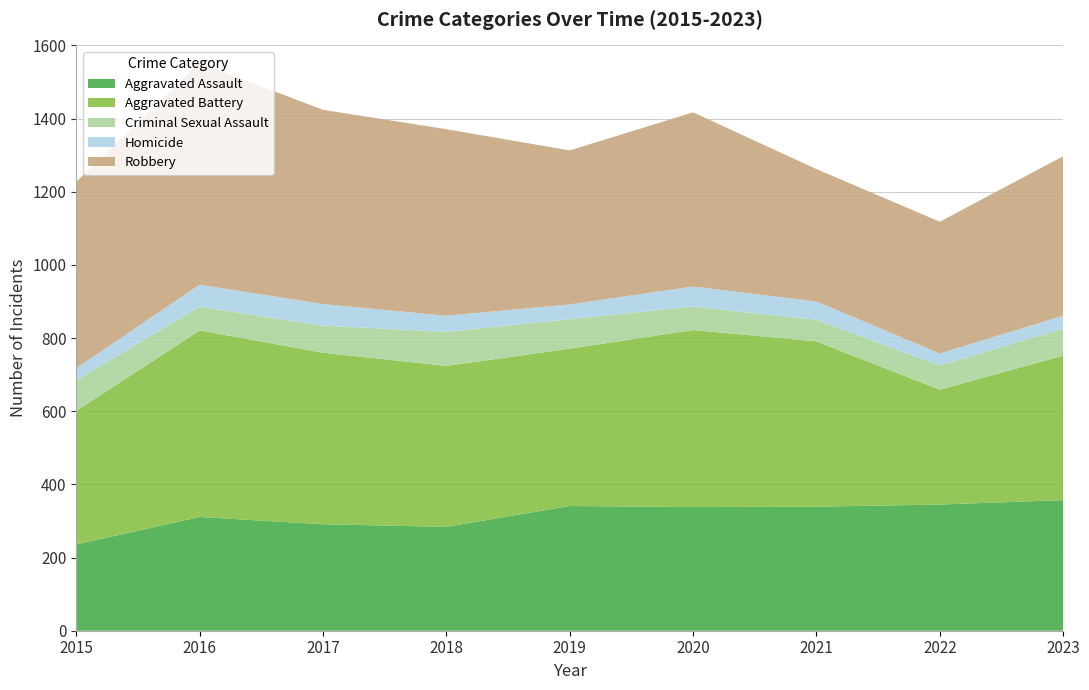

Reading right to left, list all the values displayed in this chart.

Aggravated Assault: 2023=357	2022=345	2021=339	2020=338	2019=341	2018=284	2017=291	2016=311	2015=236
Aggravated Battery: 2023=395	2022=314	2021=452	2020=484	2019=430	2018=440	2017=469	2016=510	2015=365
Criminal Sexual Assault: 2023=74	2022=66	2021=59	2020=64	2019=81	2018=93	2017=74	2016=65	2015=84
Homicide: 2023=35	2022=33	2021=50	2020=55	2019=40	2018=44	2017=59	2016=60	2015=33
Robbery: 2023=436	2022=360	2021=362	2020=476	2019=421	2018=510	2017=531	2016=606	2015=509